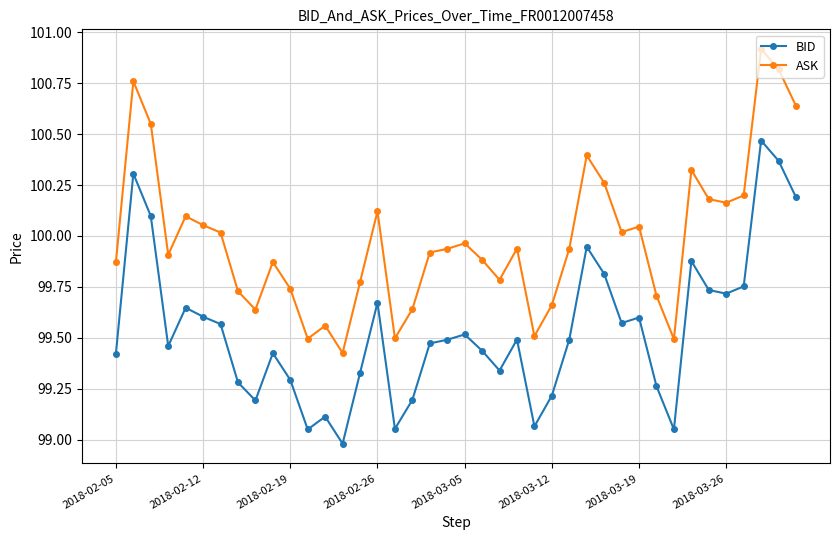

True or false: BID and ASK intersect in this chart.

False